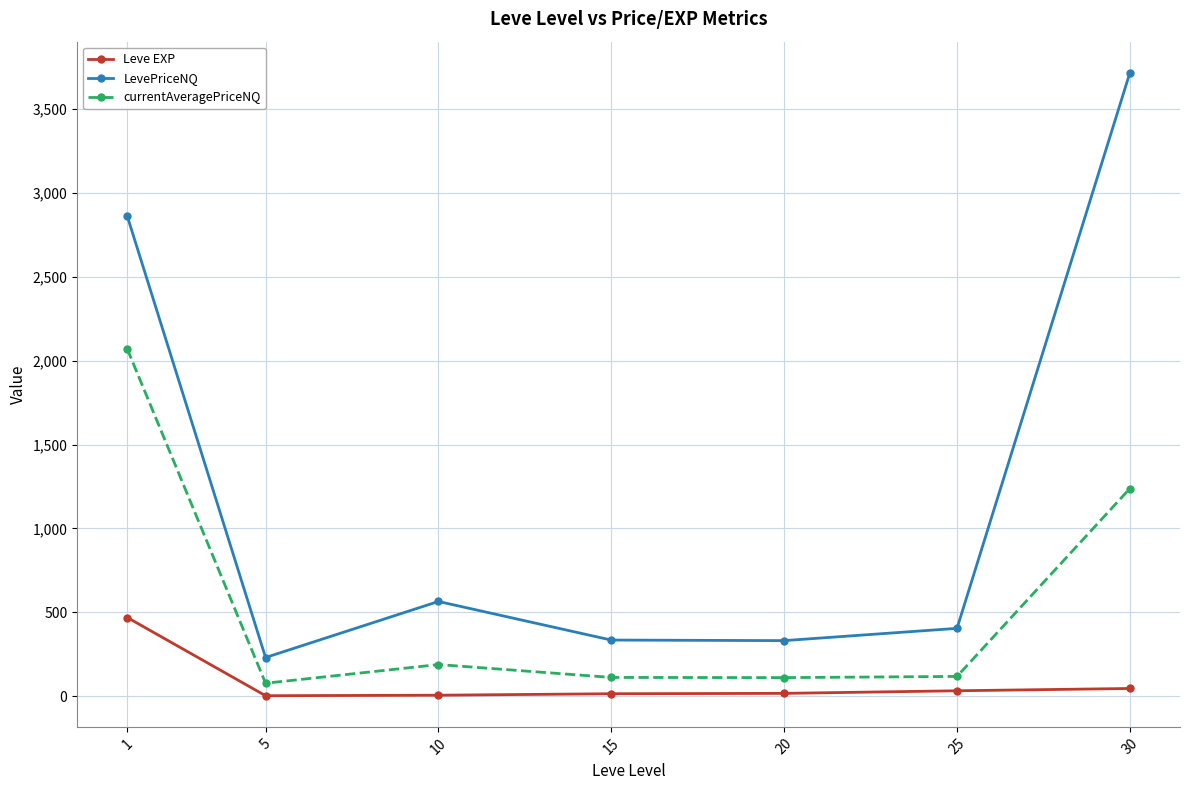

True or false: currentAveragePriceNQ and Leve EXP cross at least once.

False